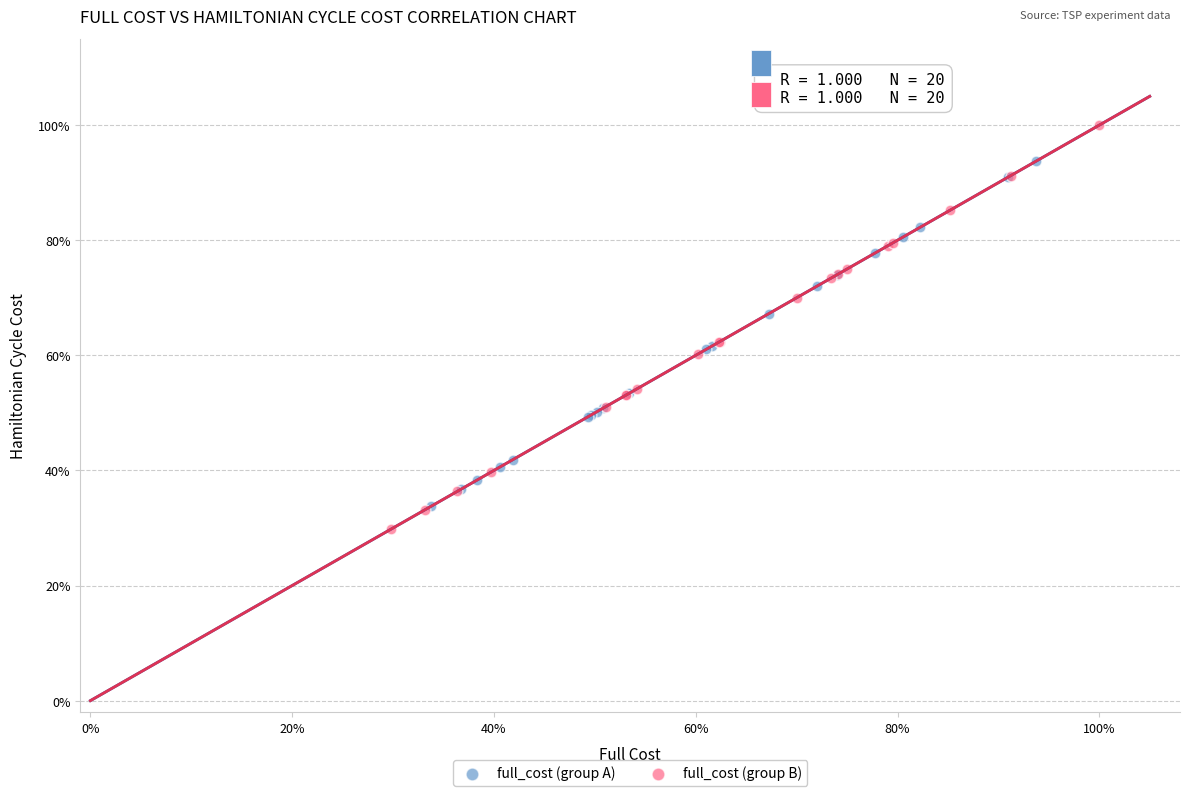

What are all the series names shown in the legend?

full_cost (group A), full_cost (group B)